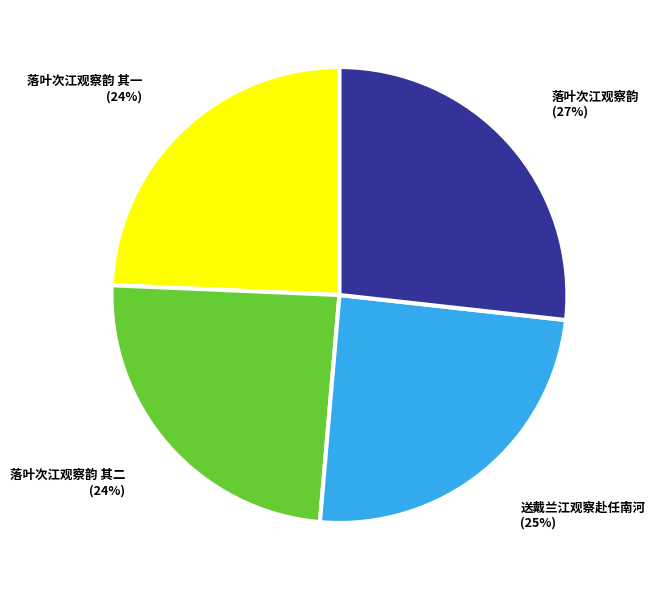

To the nearest percent, what is the average slice percentage?

25%